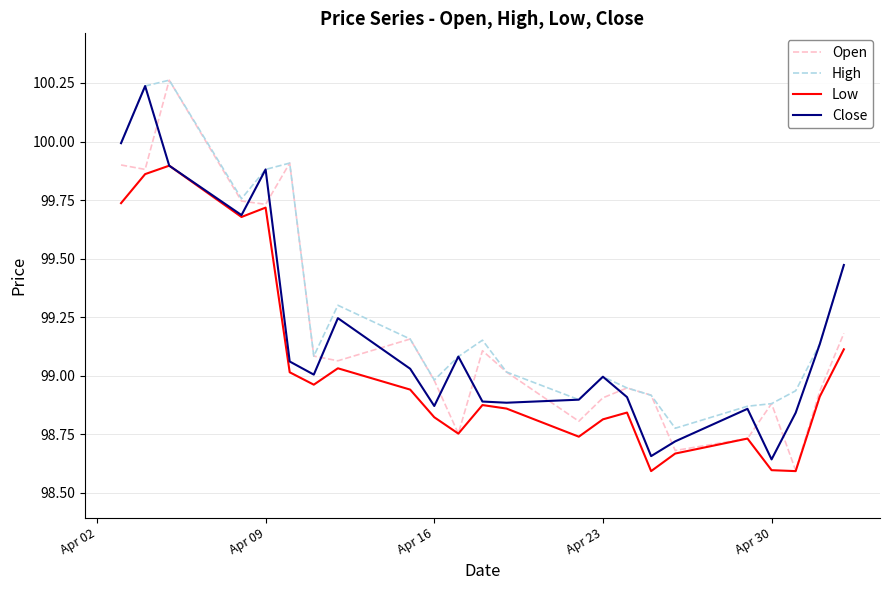

Which series has the largest total across all categories?

High